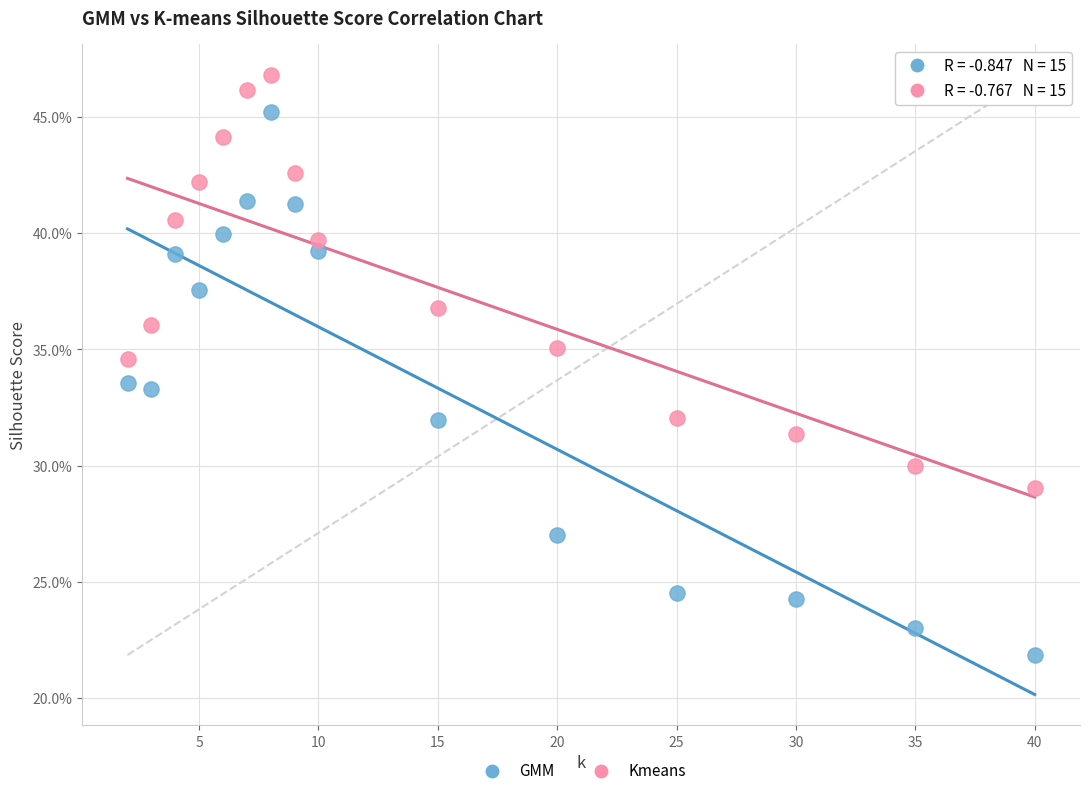

What are all the series names shown in the legend?

GMM, Kmeans